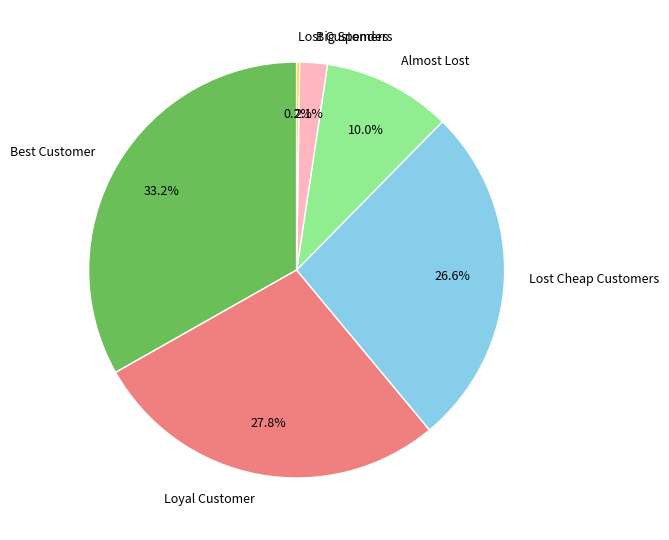

What is the total percentage of Almost Lost and Loyal Customer?

37.8%